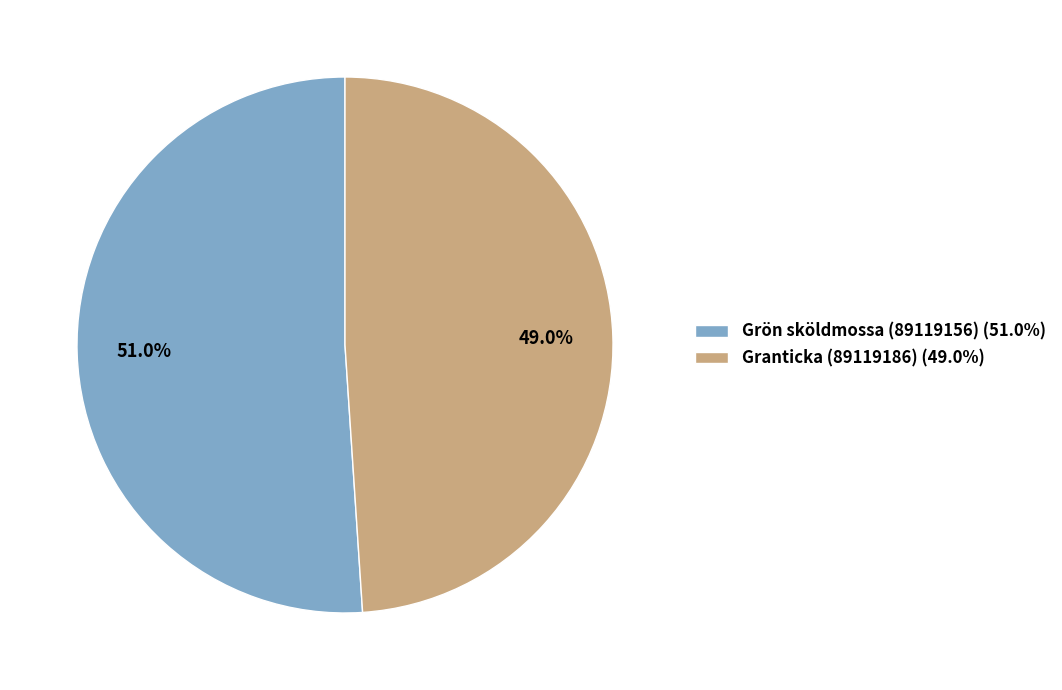

What percentage do Grön sköldmossa (89119156) and Granticka (89119186) together represent?

100.0%